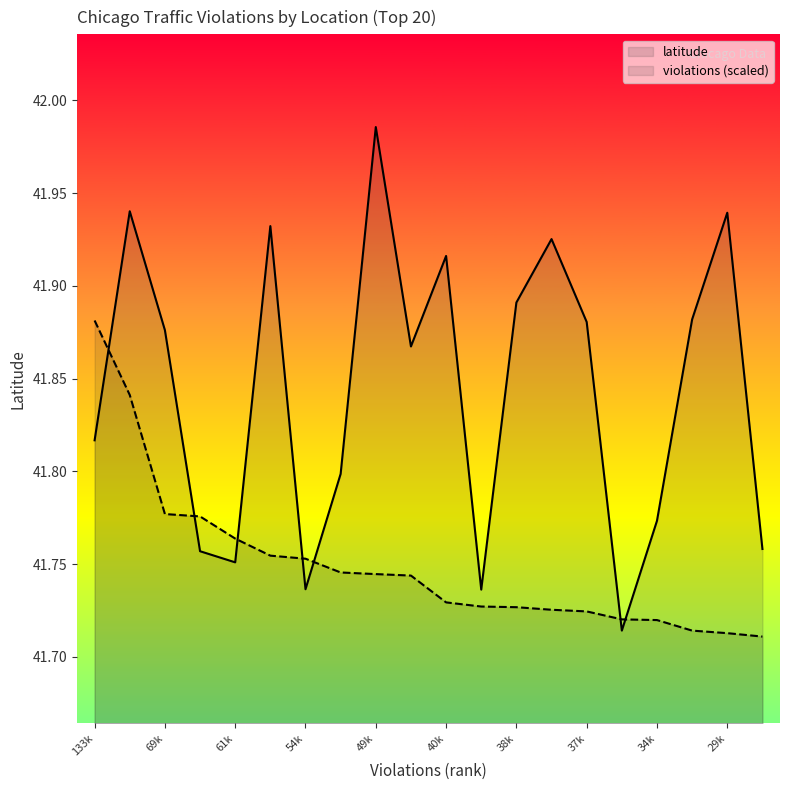

True or false: latitude has more than 0 points higher than both neighbors.

True